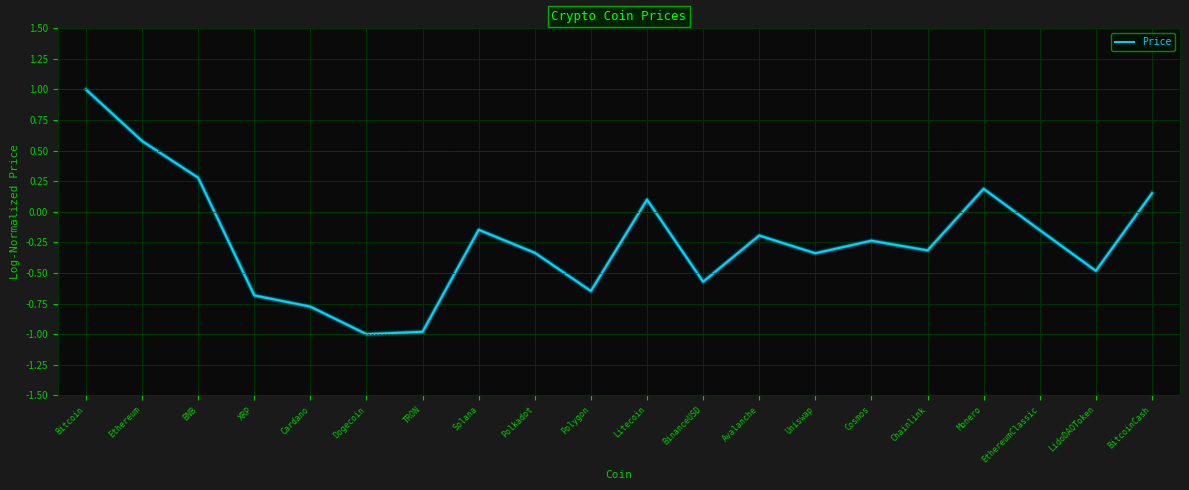

The value at Ethereum is 0.3. True or false?

False